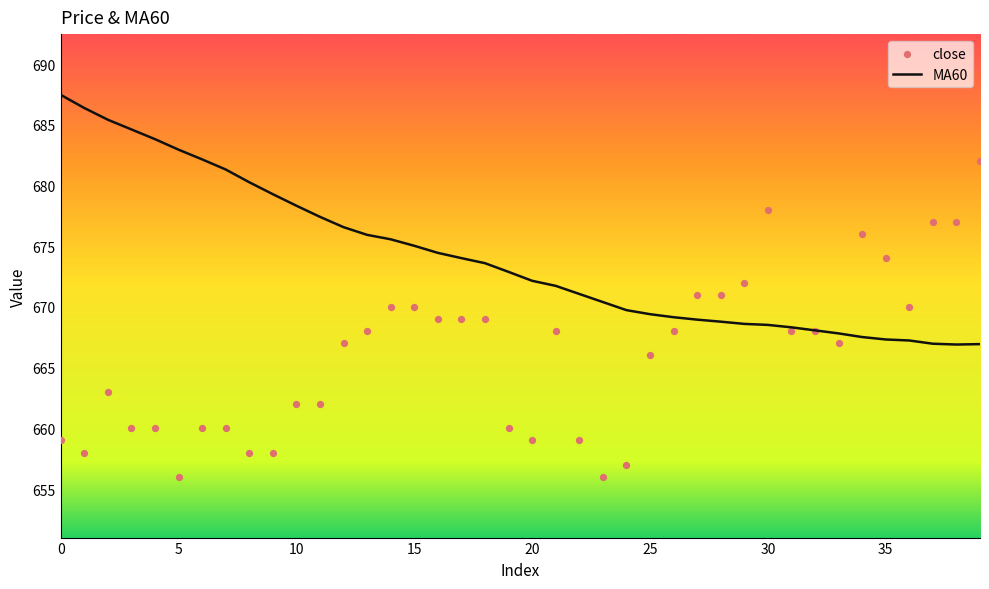

Which series contains the lowest Y value?

close